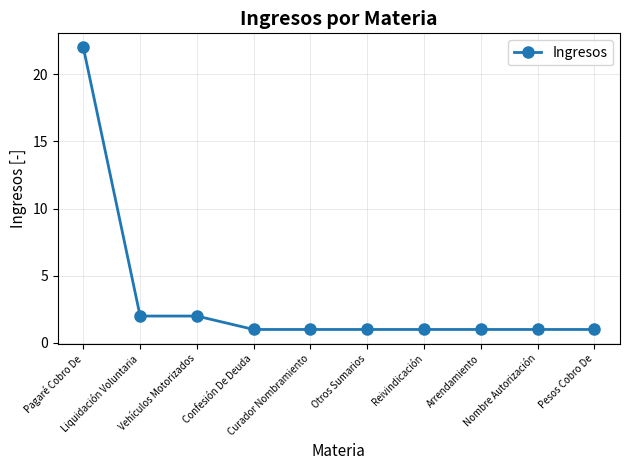

What is the average value?

3